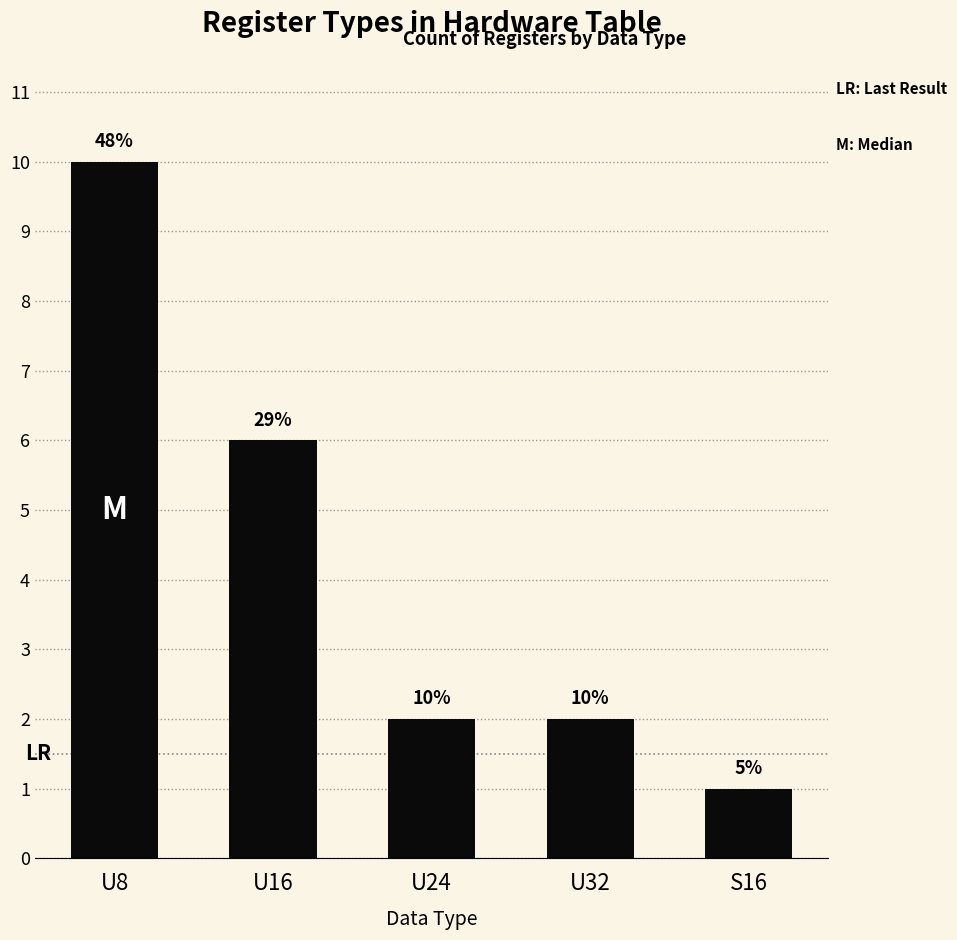

Read the value at U16.

6